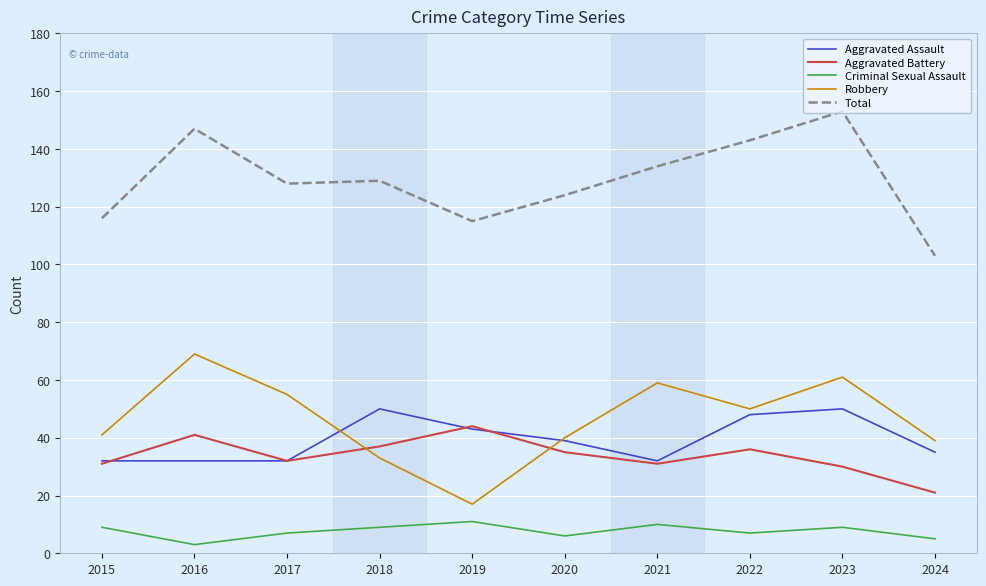

After their last crossing, which series has the higher values: Robbery or Aggravated Battery?

Robbery